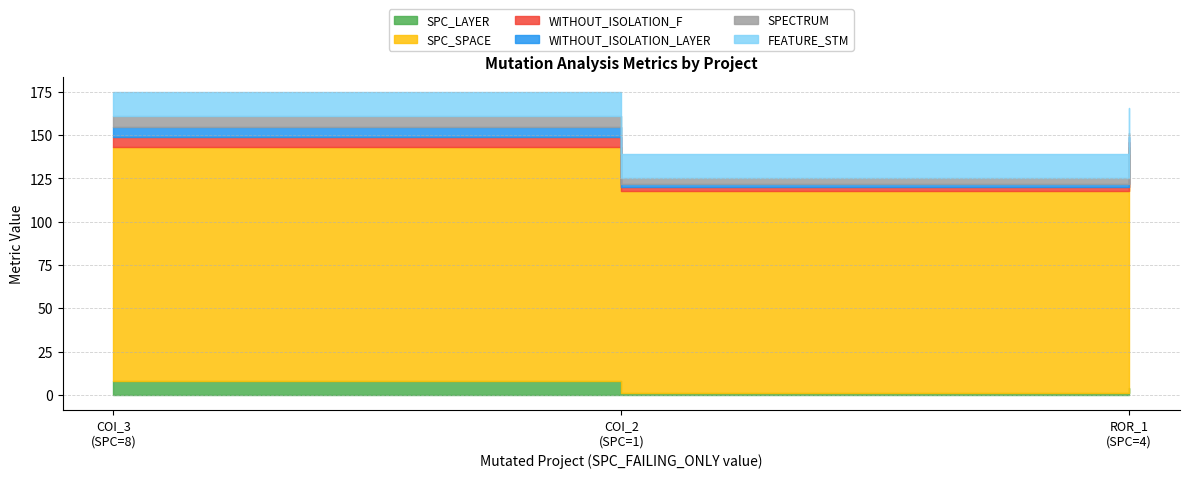

Which series has the largest range (max minus min)?

SPC_SPACE